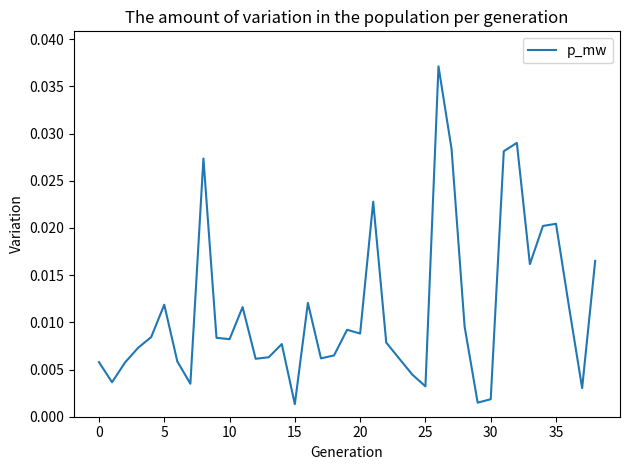

At which label is the value closest to 0?

15